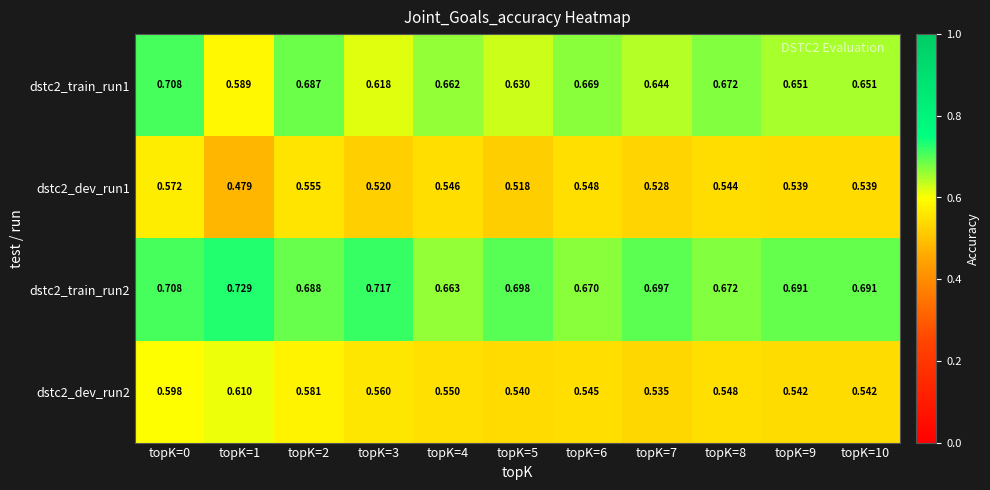

Is the value of dstc2_train_run1 at topK=6 greater than the value of dstc2_dev_run1 at topK=2?

Yes